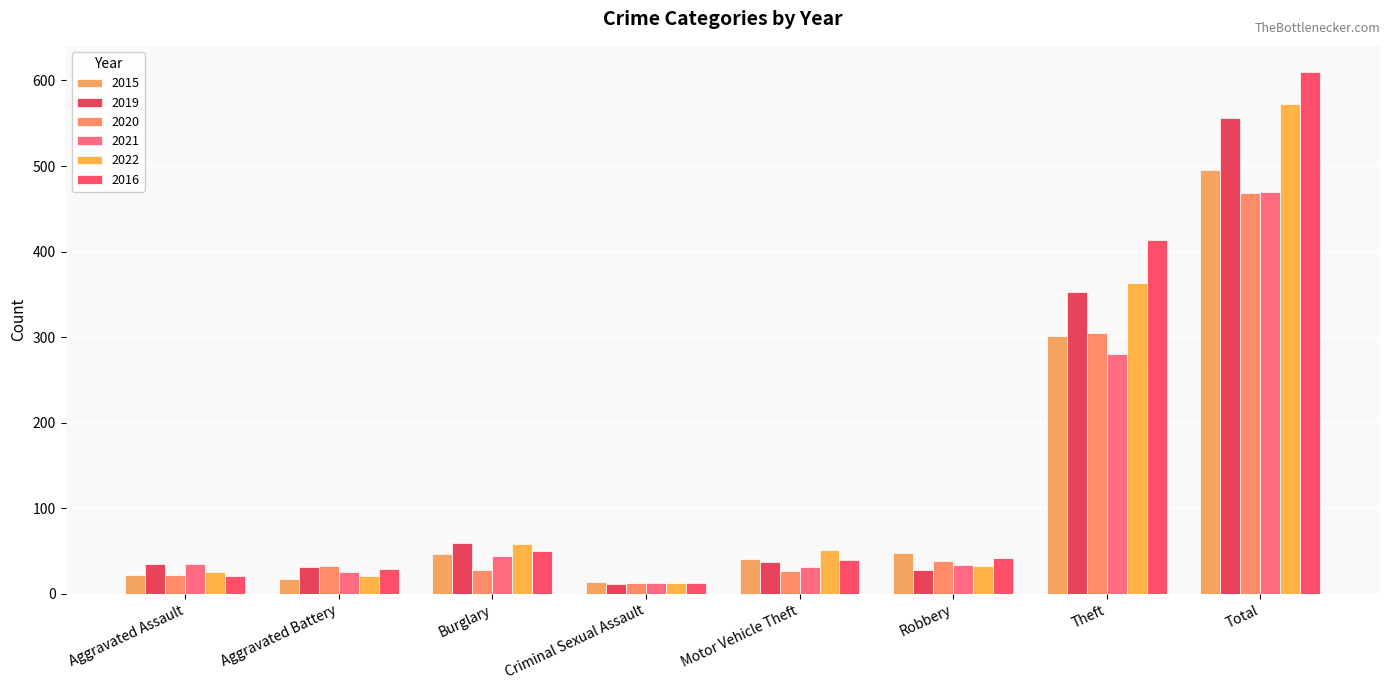

True or false: 2020 has a value of 22 at Aggravated Assault.

True